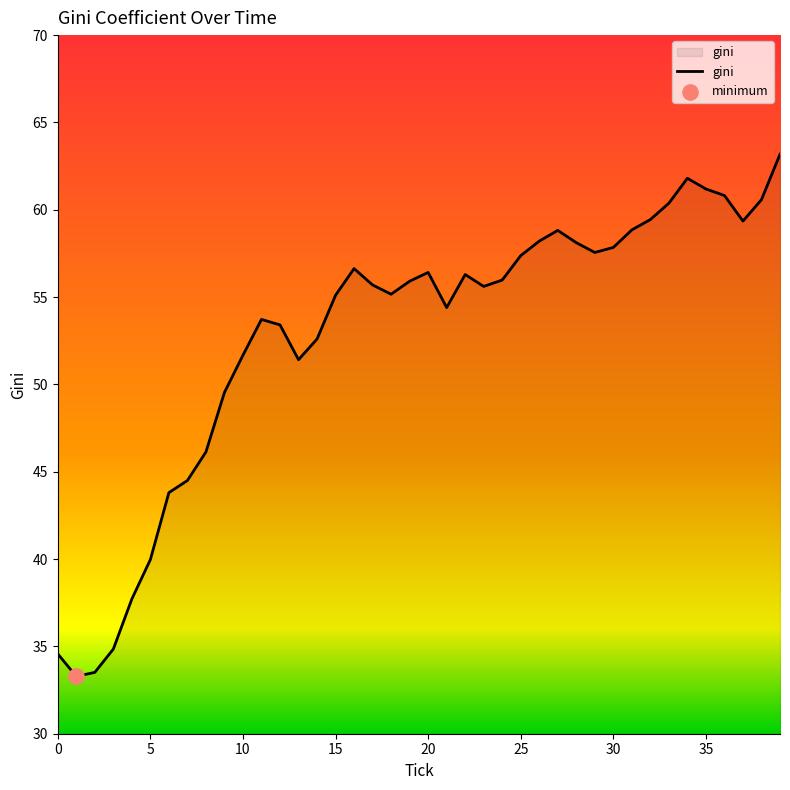

What is the difference between the maximum and minimum values?

29.9